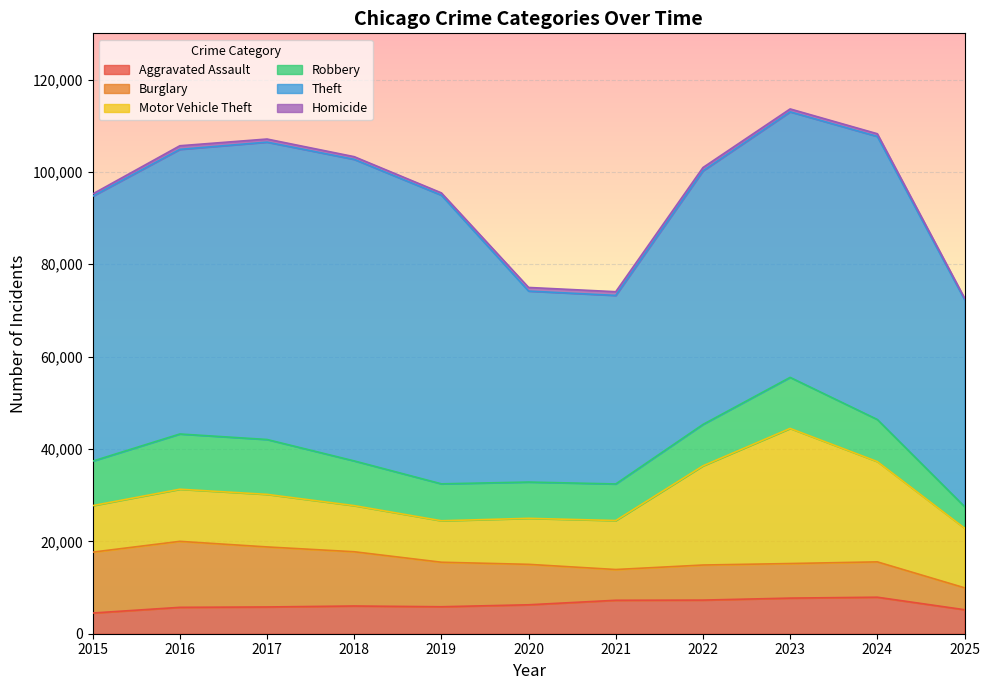

How many interior local peaks does the Aggravated Assault series have?

2